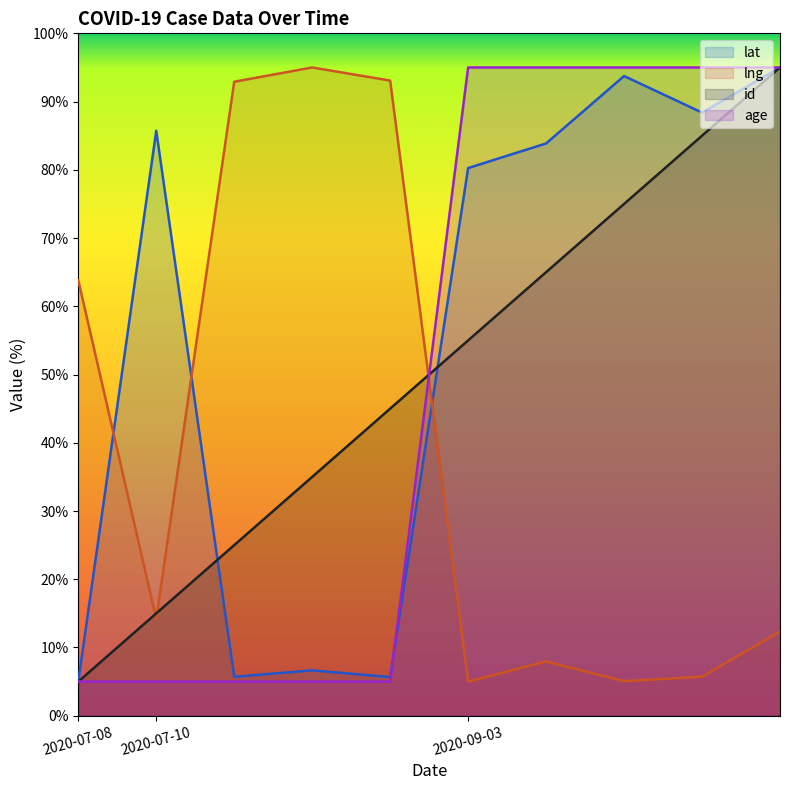

Reading left to right, transcribe all the data shown in this chart.

lat: 5.0	85.7	5.7	6.6	5.7	80.3	83.9	93.7	88.4	95.0
lng: 63.8	14.2	92.9	95.0	93.1	5.0	8.0	5.1	5.7	12.3
id: 5.0	15.0	25.0	35.0	45.0	55.0	65.0	75.0	85.0	95.0
age: 5.0	5.0	5.0	5.0	5.0	95.0	95.0	95.0	95.0	95.0